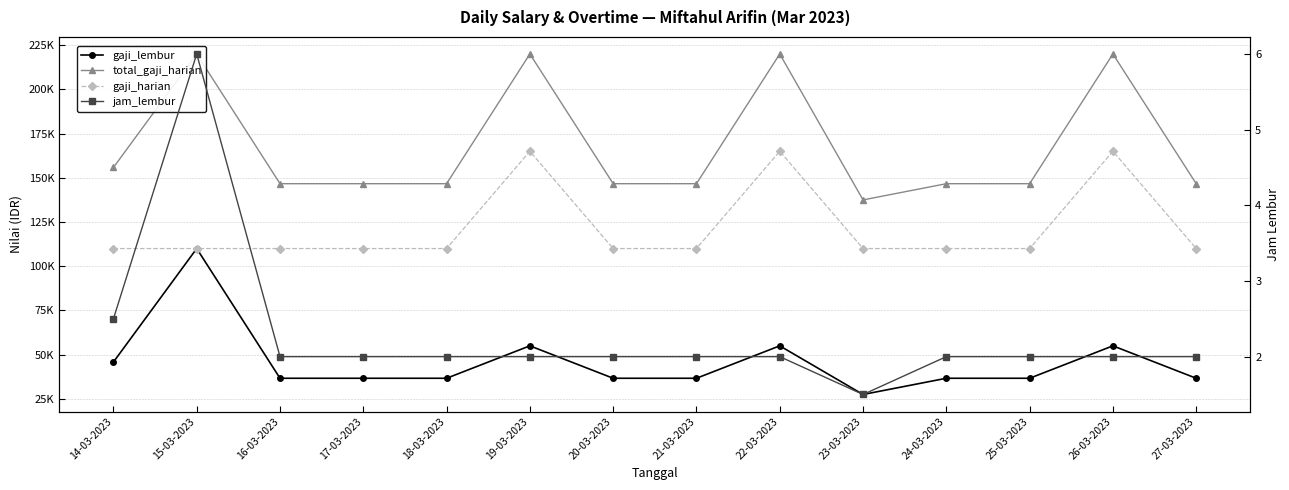

How many data points does each series have?

14